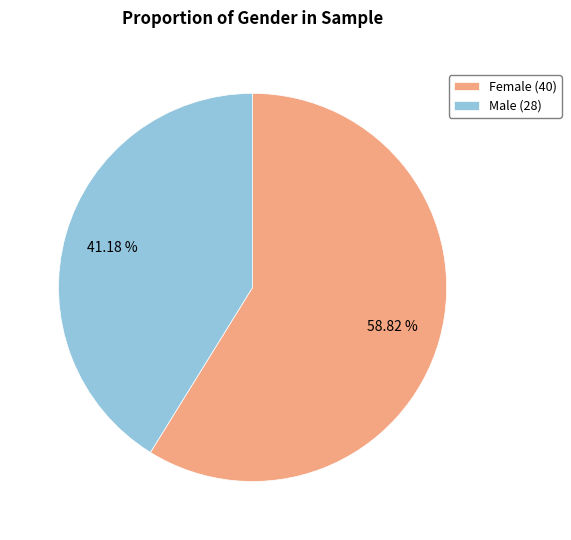

Which category has the biggest portion of the pie?

Female